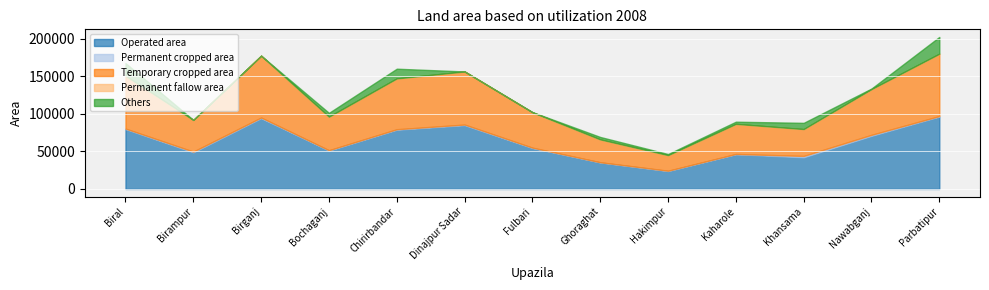

What is the difference between the highest and lowest values at Fulbari?

54220